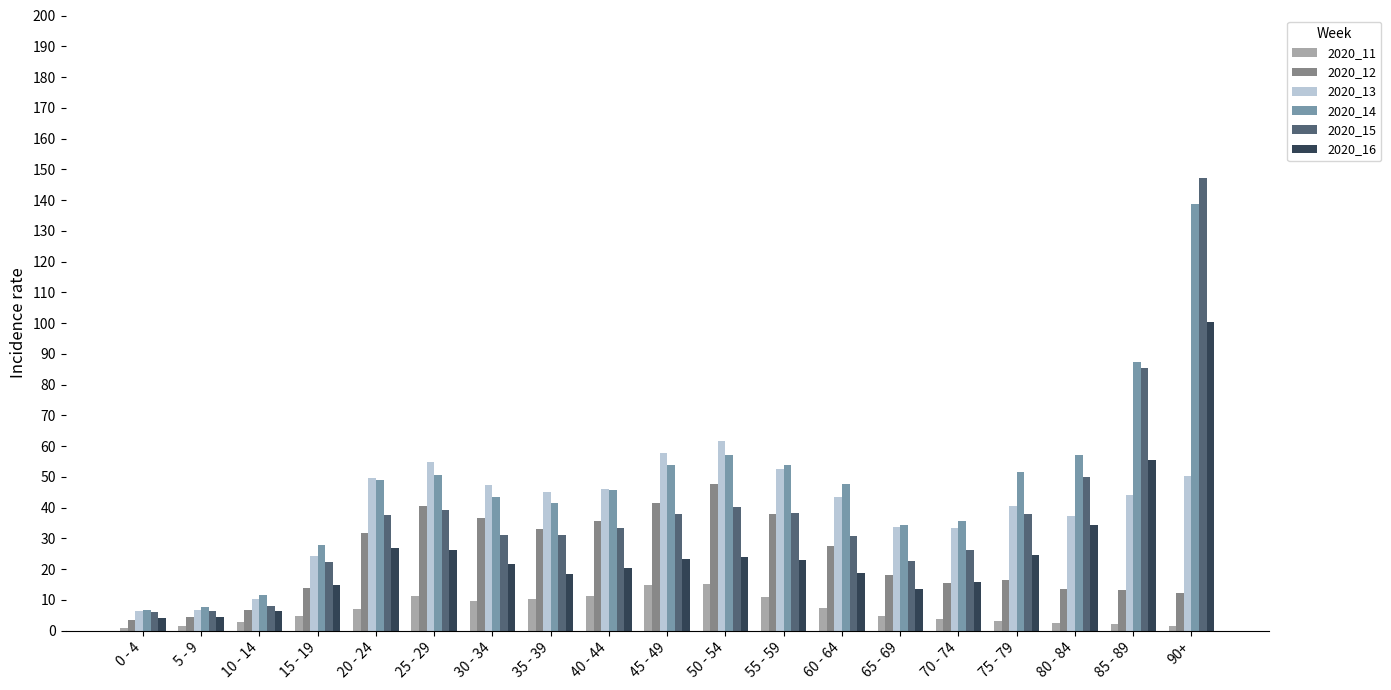

What is the label of the 6th bar from the right?

65 - 69